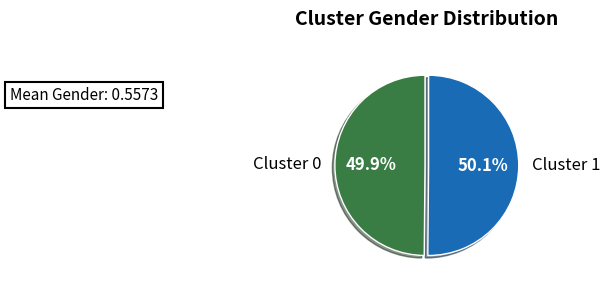

The Cluster 0 slice represents 42% of the pie. True or false?

False